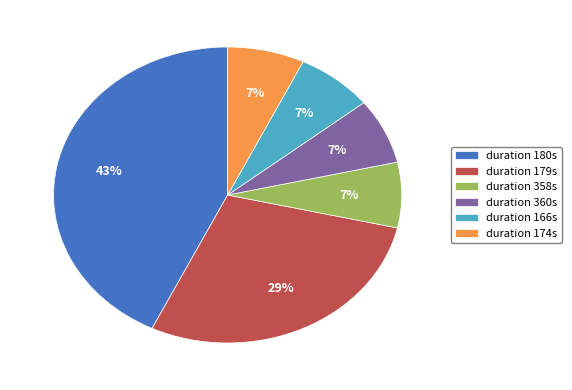

True or false: duration 179s accounts for 29% of the total.

True